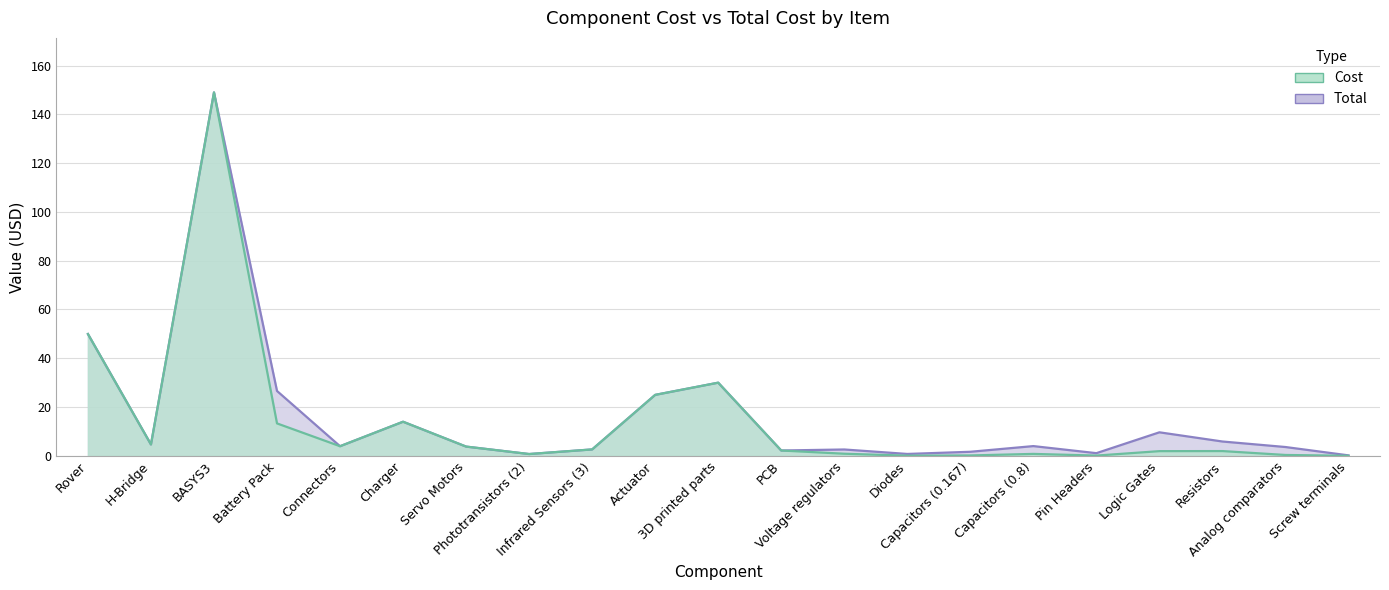

Which series changed the most between Voltage regulators and Capacitors (0.167)?

Total